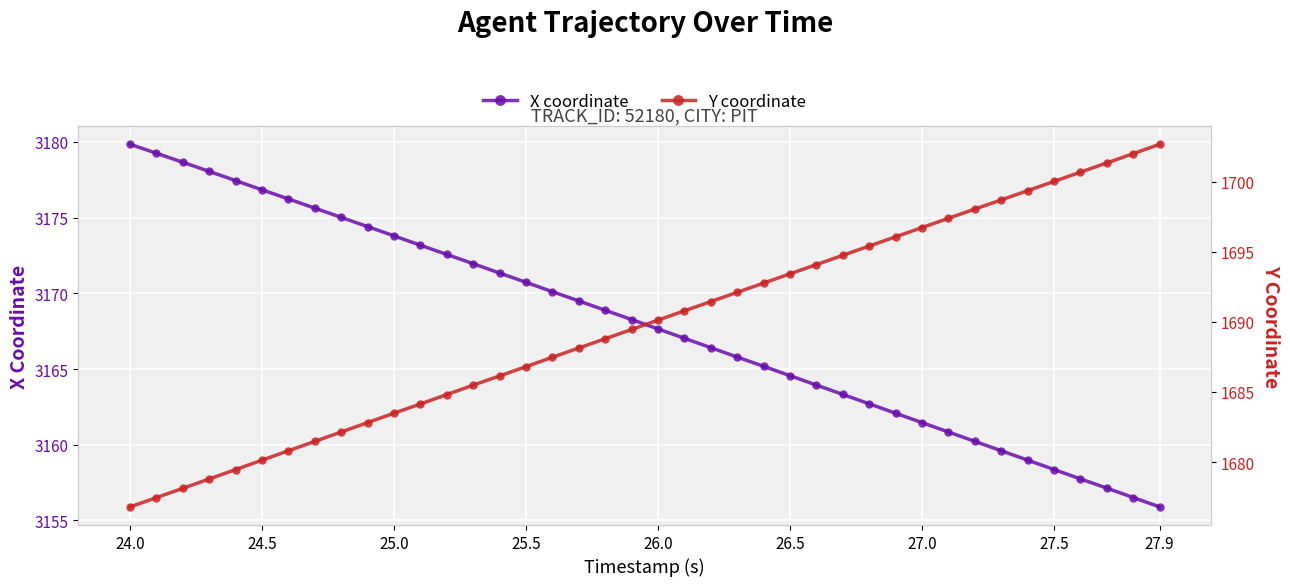

True or false: X coordinate has more than 1 points higher than both neighbors.

False